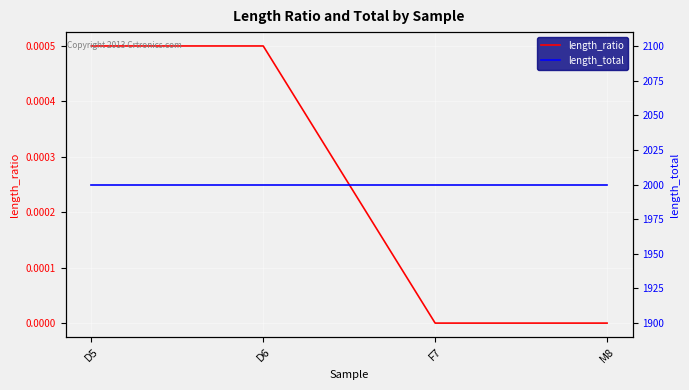

What is the average value of the length_total series?

2000.0